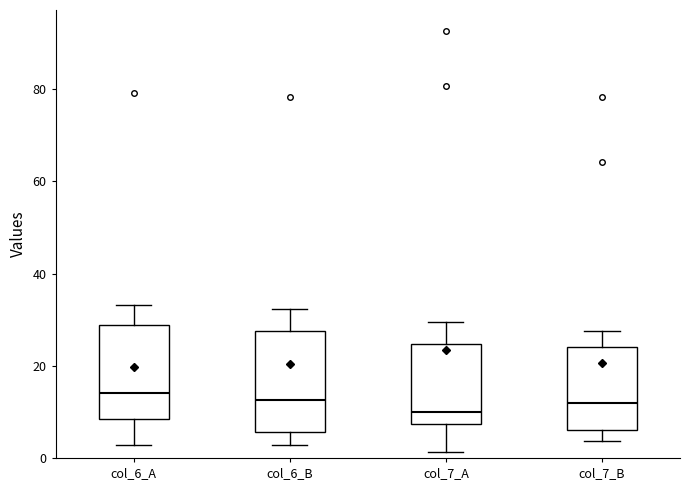

Reading left to right, transcribe this box plot: for each box, give where its median line is, the range the box spans, and where its two whiskers end, as read against the y-axis. The values are not printed on the chart, so give them approximately, as read against the axis.

col_6_A: median 14, box 8 to 28, whiskers 2 to 34
col_6_B: median 12, box 6 to 28, whiskers 2 to 32
col_7_A: median 10, box 8 to 24, whiskers 2 to 30
col_7_B: median 12, box 6 to 24, whiskers 4 to 28